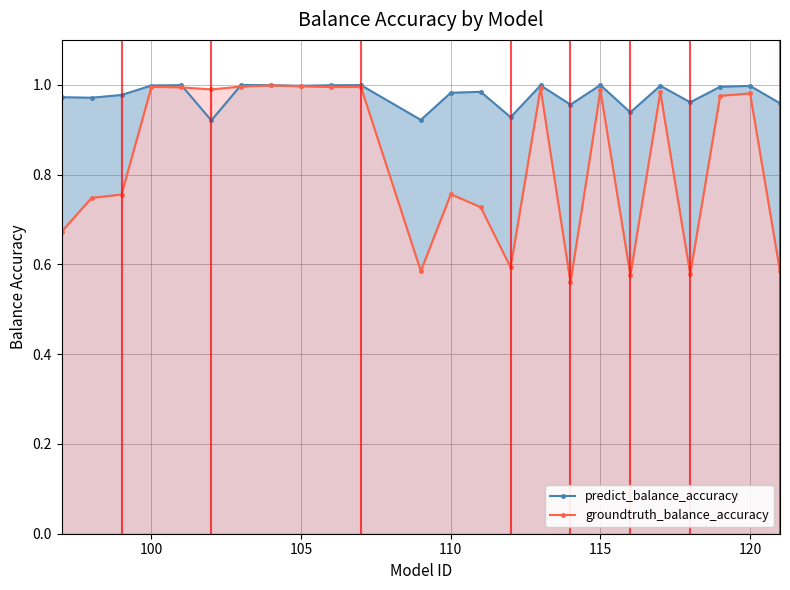

How many interior local valleys does the groundtruth_balance_accuracy series have?

6